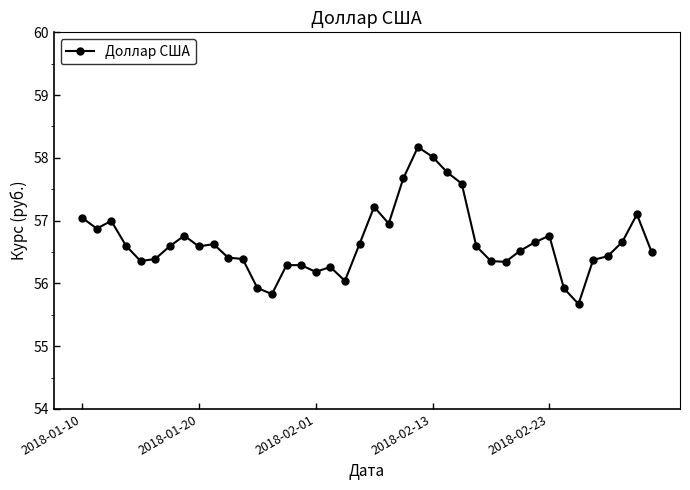

What is the minimum value shown in the chart?

55.7